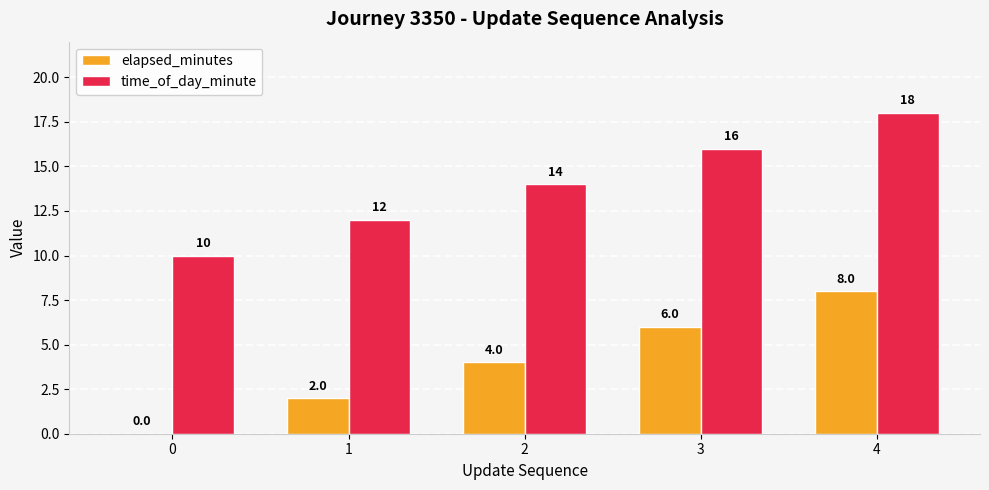

How many positive values does the elapsed_minutes series have?

4